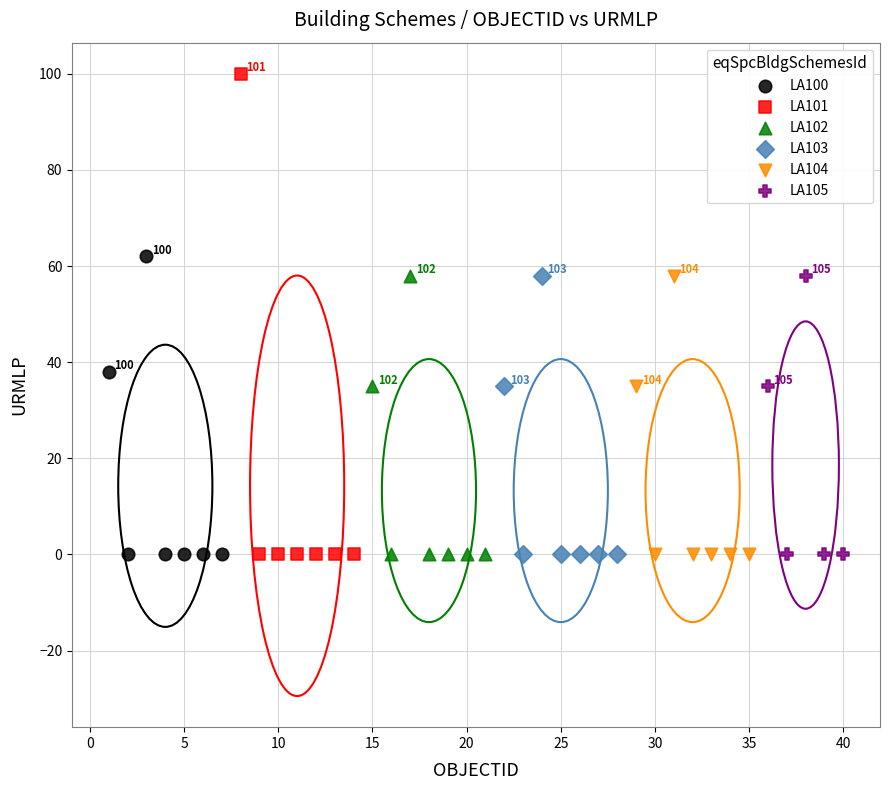

Which series has the largest Y range (max minus min)?

LA101